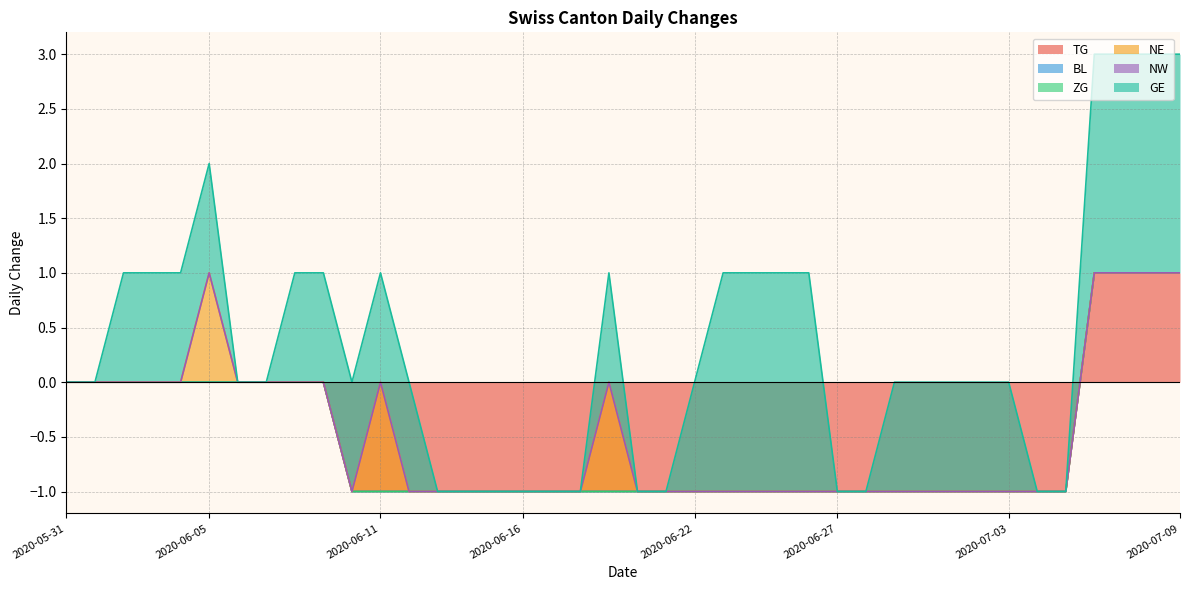

Is the value of TG at 2020-06-24 greater than the value of GE at 2020-06-26?

No